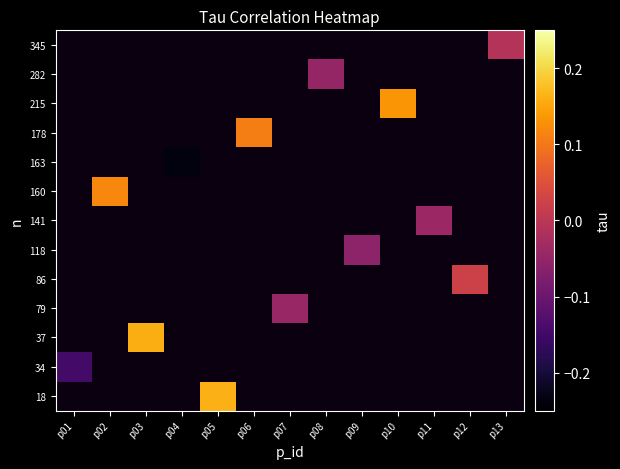

Which category has the lowest value in the 34 series?

p01